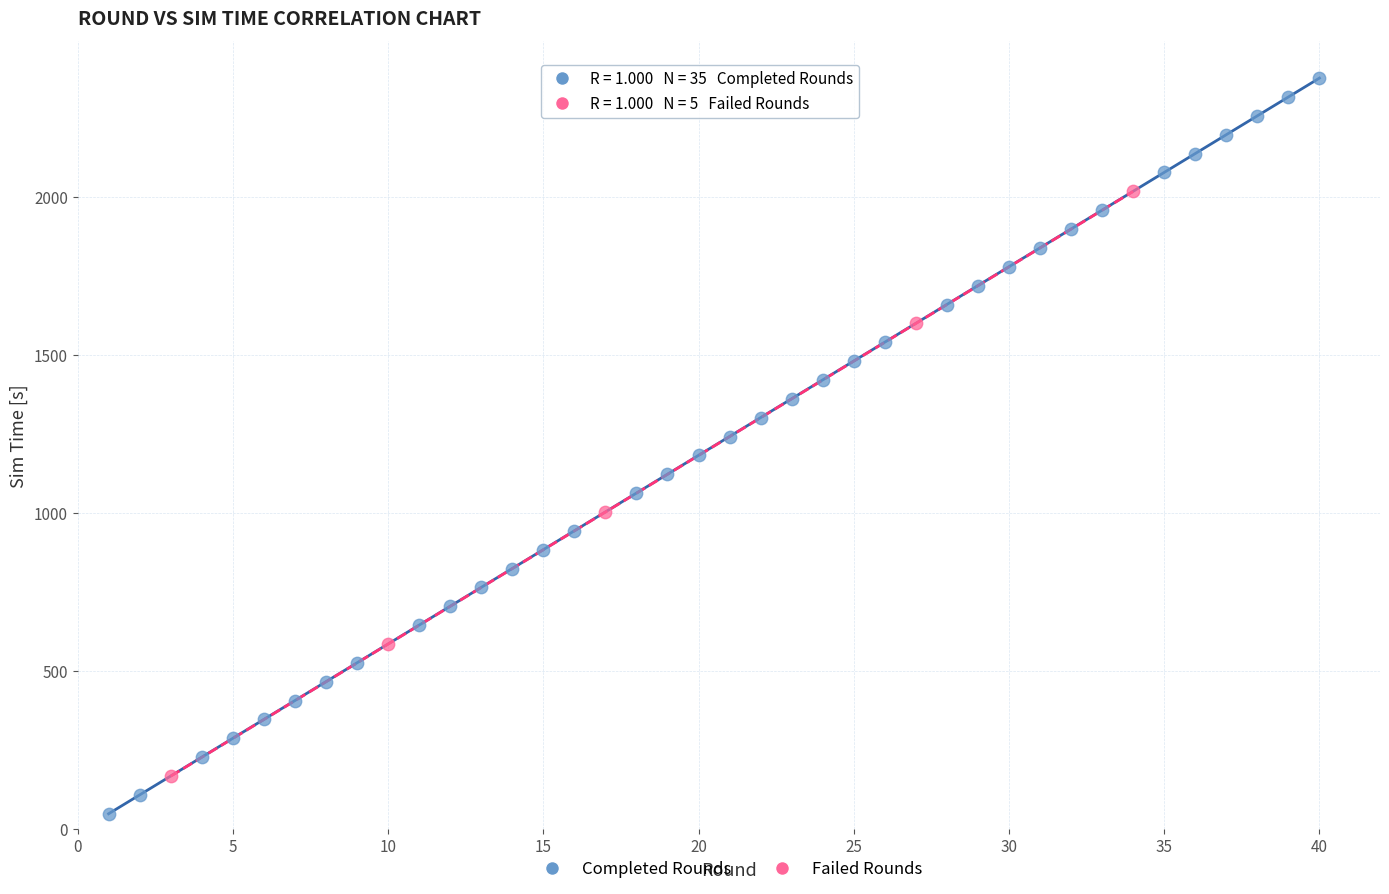

Which series has the widest spread of Y values?

Completed Rounds